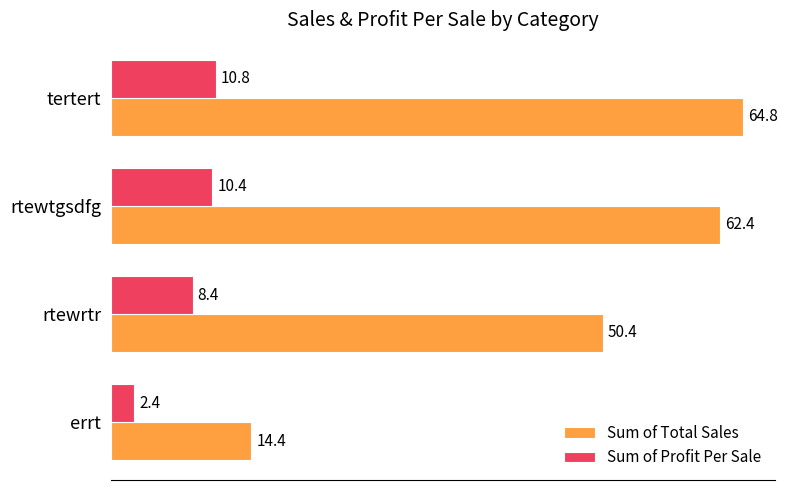

Rank the series at rtewtgsdfg from lowest to highest value.

Sum of Profit Per Sale, Sum of Total Sales